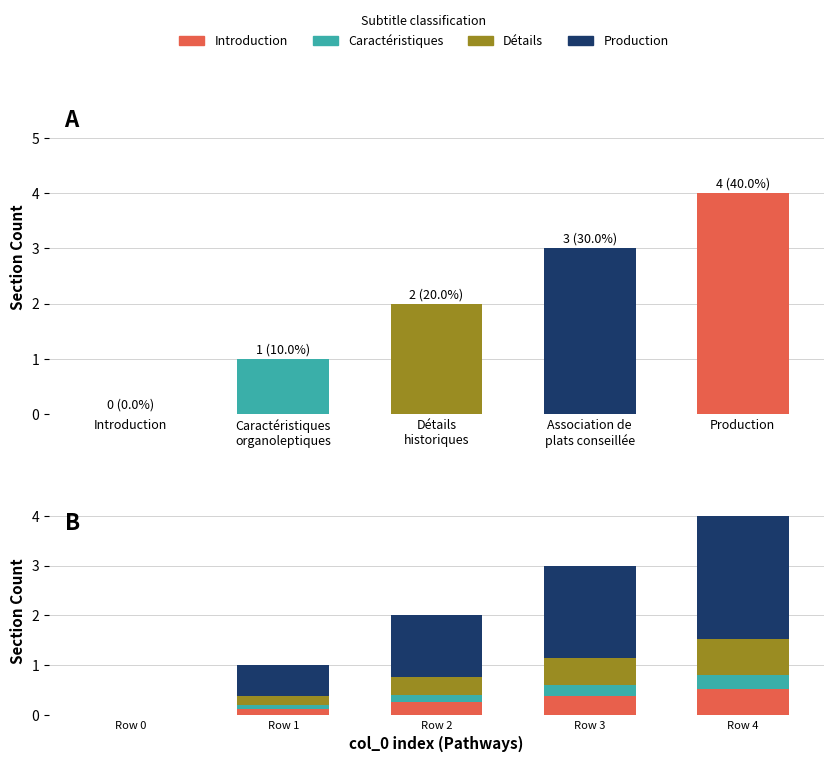

What is the label of the 2nd bar from the right?

Association de
plats conseillée